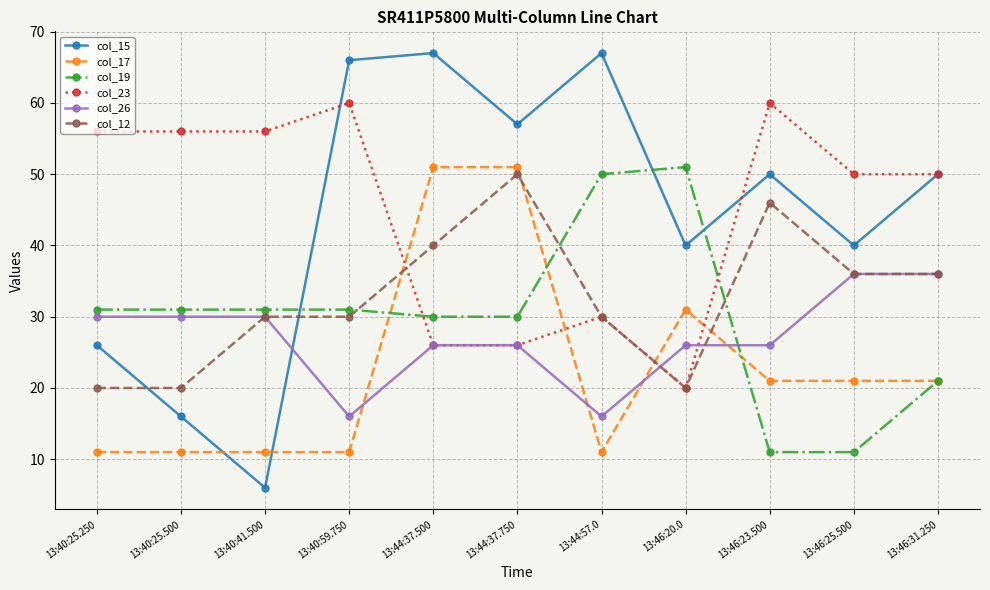

At how many categories does at least one series exceed 17?

11